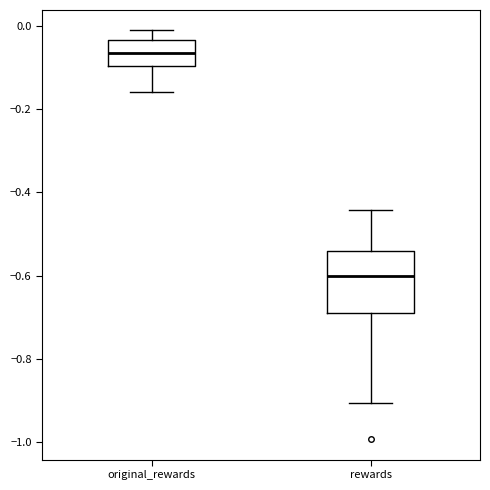

Which box has the highest median line?

original_rewards